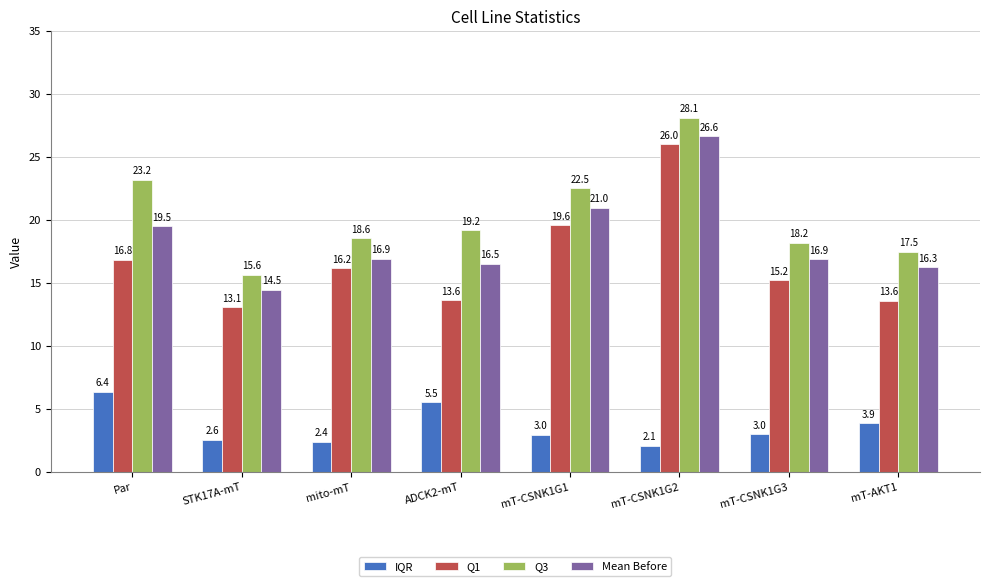

Reading left to right, what are all the values shown in this chart?

IQR: 6.4	2.6	2.4	5.5	3.0	2.1	3.0	3.9
Q1: 16.8	13.1	16.2	13.6	19.6	26.0	15.2	13.6
Q3: 23.2	15.6	18.6	19.2	22.5	28.1	18.2	17.5
Mean Before: 19.5	14.5	16.9	16.5	21.0	26.6	16.9	16.3